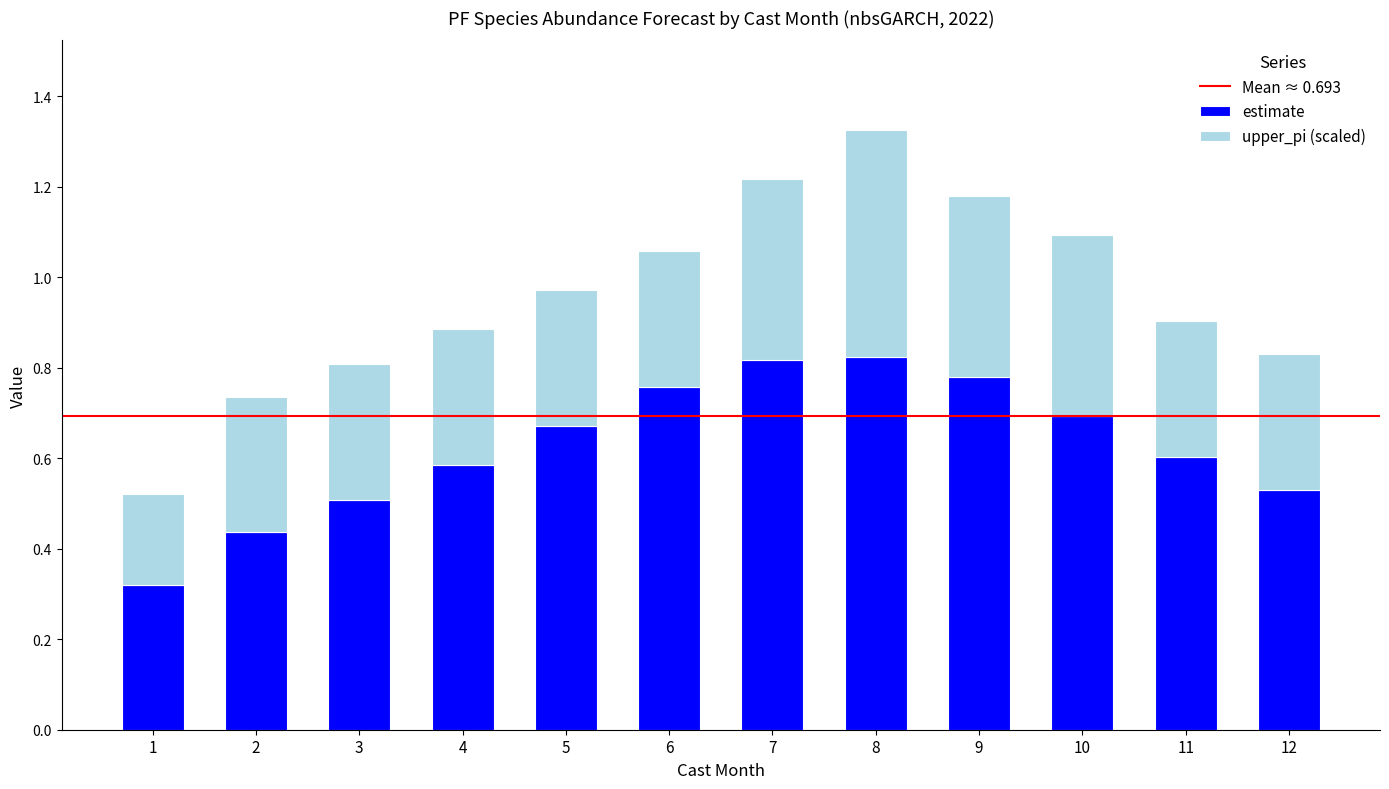

Are the bars grouped side by side (vs. stacked)?

No